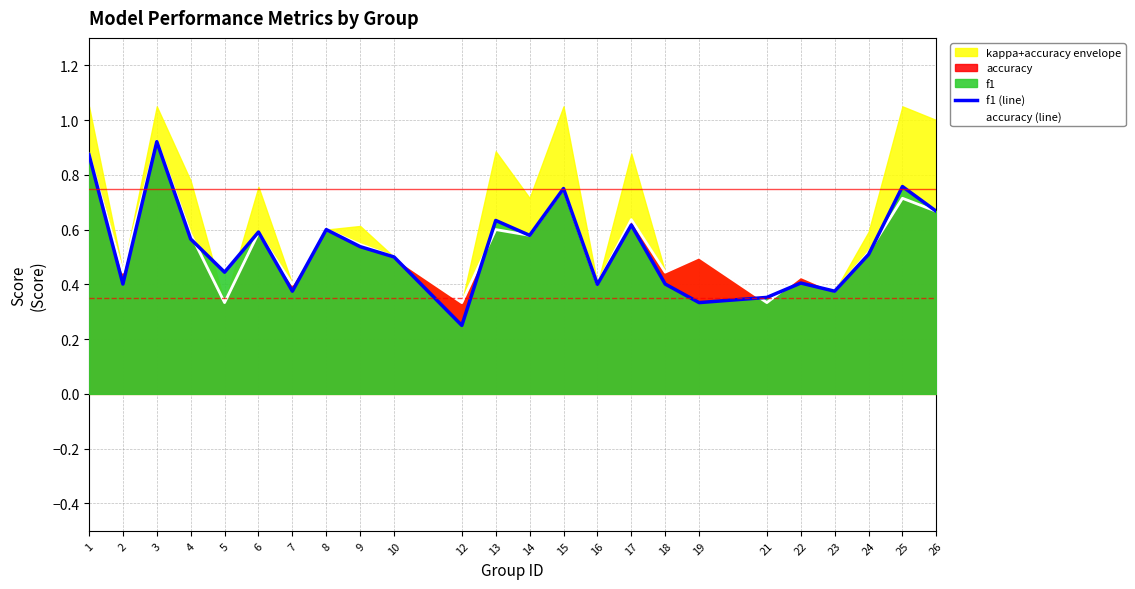

At how many categories does at least one series exceed 0?

24